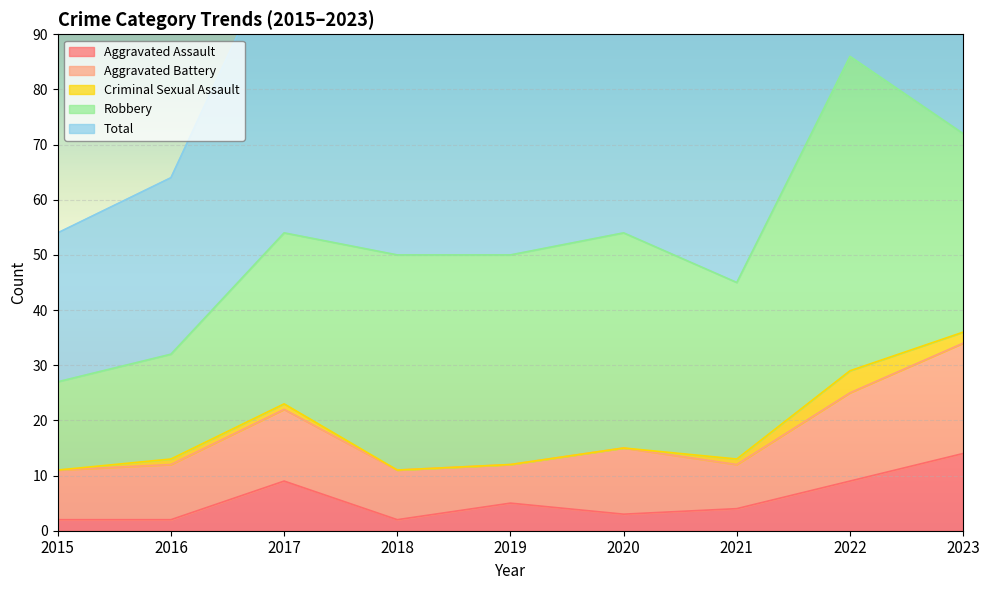

Reading left to right, what are all the values shown in this chart?

Aggravated Assault: 2015=2	2016=2	2017=9	2018=2	2019=5	2020=3	2021=4	2022=9	2023=14
Aggravated Battery: 2015=9	2016=10	2017=13	2018=9	2019=7	2020=12	2021=8	2022=16	2023=20
Criminal Sexual Assault: 2015=0	2016=1	2017=1	2018=0	2019=0	2020=0	2021=1	2022=4	2023=2
Robbery: 2015=16	2016=19	2017=31	2018=39	2019=38	2020=39	2021=32	2022=57	2023=36
Total: 2015=27	2016=32	2017=54	2018=50	2019=50	2020=55	2021=45	2022=86	2023=73